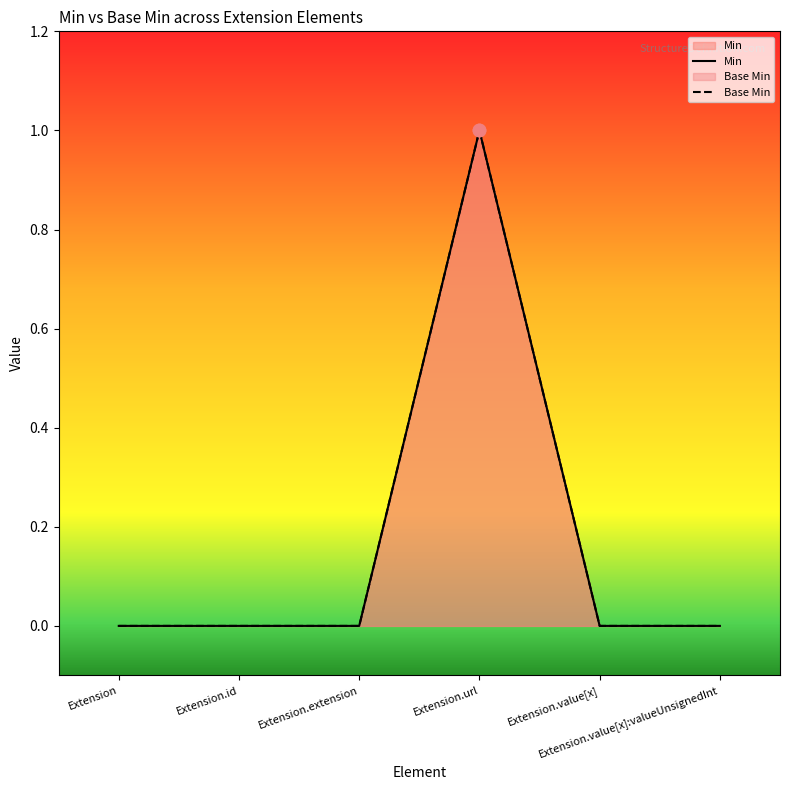

Which series has the largest Y range (max minus min)?

Base Min